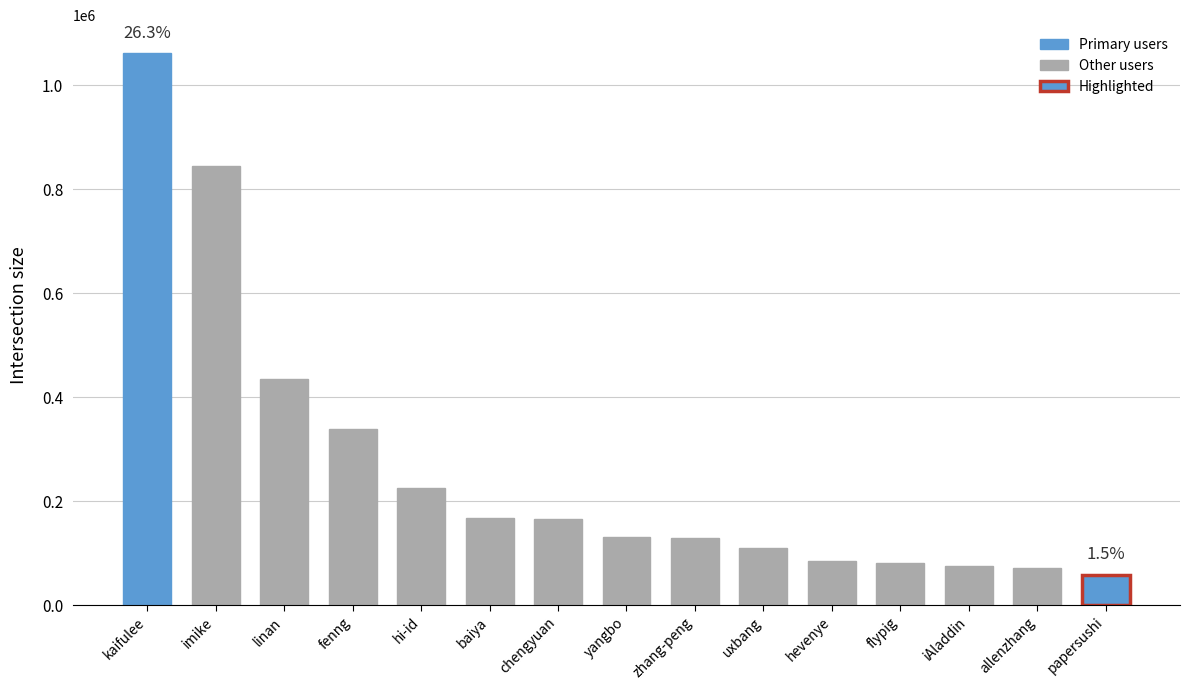

Read the value at allenzhang, to the nearest 50.

71900